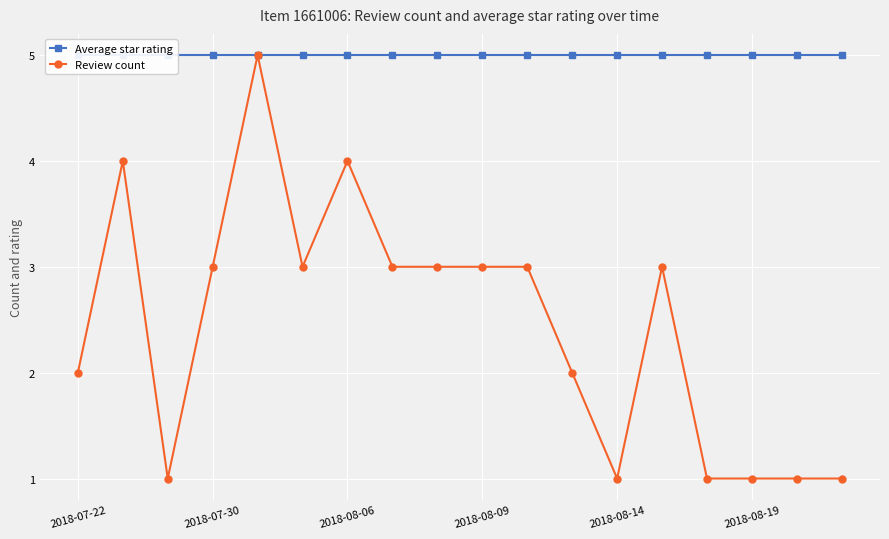

What is the difference between the maximum and second lowest values in the Review count series?

4